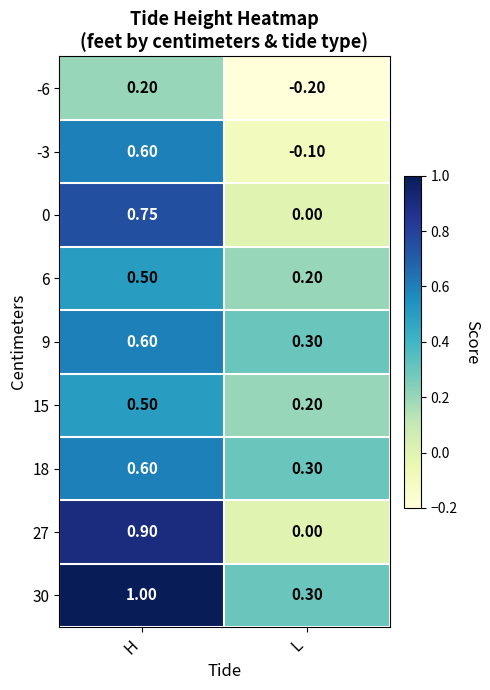

Which category has the lowest value across all series?

L